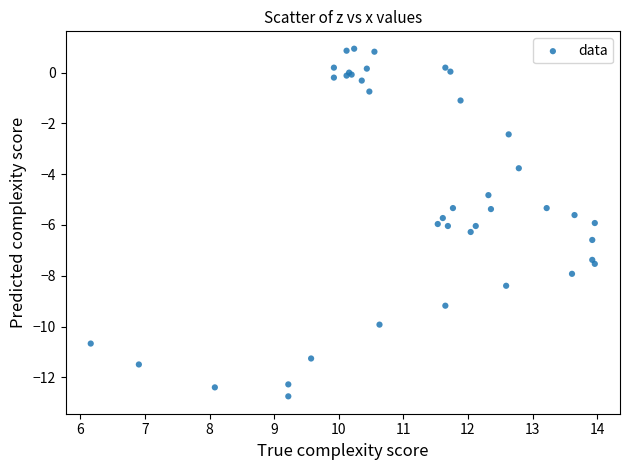

What Y value in the scatter plot is closest to -5?

-4.8